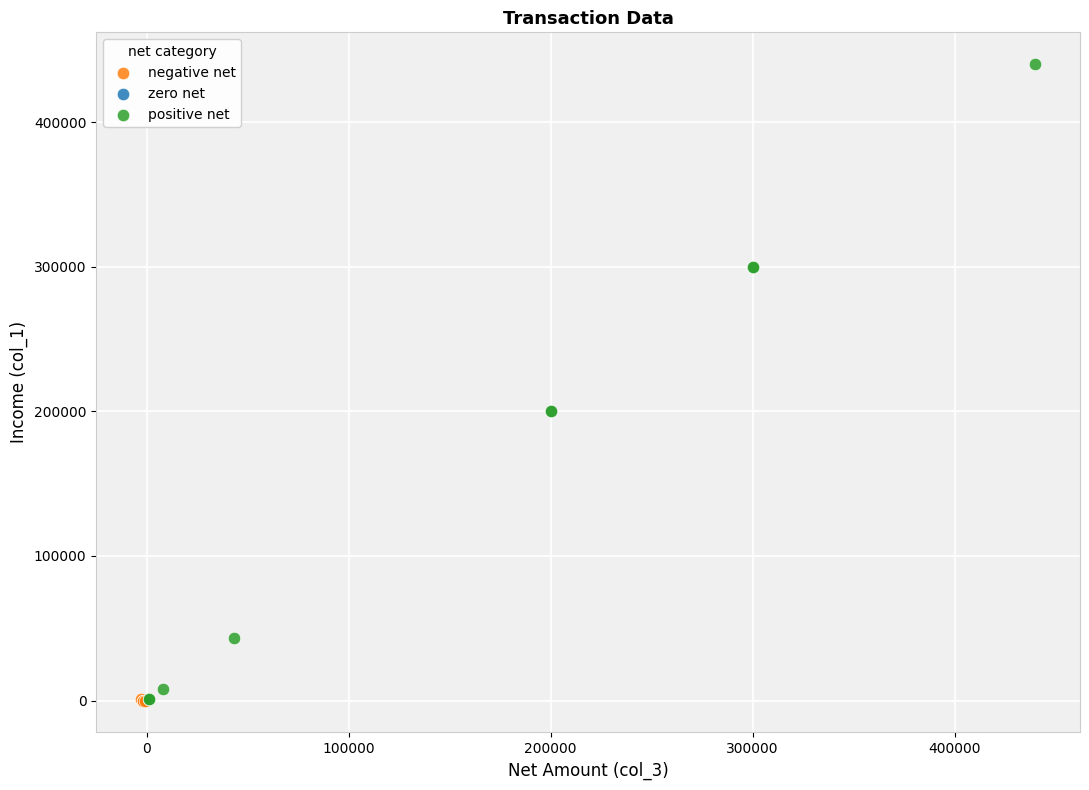

Which series has the largest Y range (max minus min)?

positive net